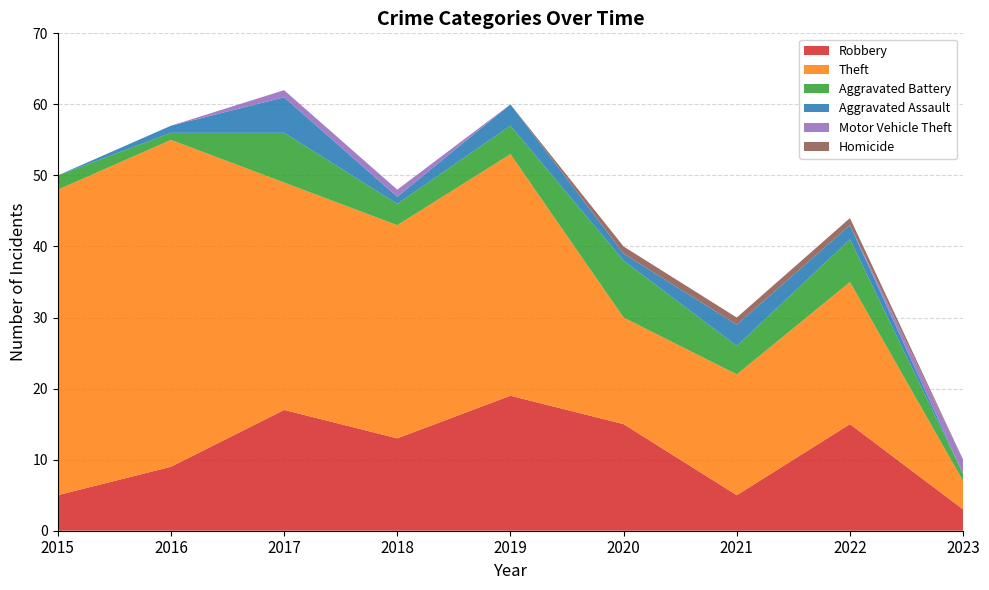

Reading left to right, extract all data points from this chart.

Robbery: 2015=5	2016=9	2017=17	2018=13	2019=19	2020=15	2021=5	2022=15	2023=3
Theft: 2015=43	2016=46	2017=32	2018=30	2019=34	2020=15	2021=17	2022=20	2023=4
Aggravated Battery: 2015=2	2016=1	2017=7	2018=3	2019=4	2020=8	2021=4	2022=6	2023=1
Aggravated Assault: 2015=0	2016=1	2017=5	2018=1	2019=3	2020=1	2021=3	2022=2	2023=0
Motor Vehicle Theft: 2015=0	2016=0	2017=1	2018=1	2019=0	2020=0	2021=0	2022=0	2023=2
Homicide: 2015=0	2016=0	2017=0	2018=0	2019=0	2020=1	2021=1	2022=1	2023=0